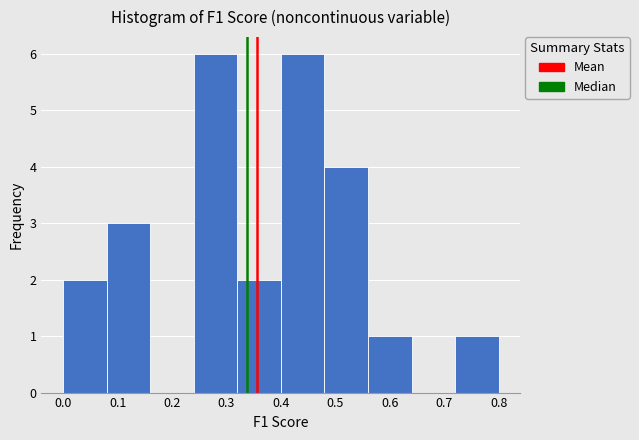

Reading left to right, transcribe this chart: for each bar, give the range it covers on the x-axis and its height. The values are not printed on the chart, so give them approximately, as read against the axis.

0.00 to 0.08: 2
0.08 to 0.16: 3
0.16 to 0.24: 0
0.24 to 0.32: 6
0.32 to 0.40: 2
0.40 to 0.48: 6
0.48 to 0.56: 4
0.56 to 0.64: 1
0.64 to 0.72: 0
0.72 to 0.80: 1